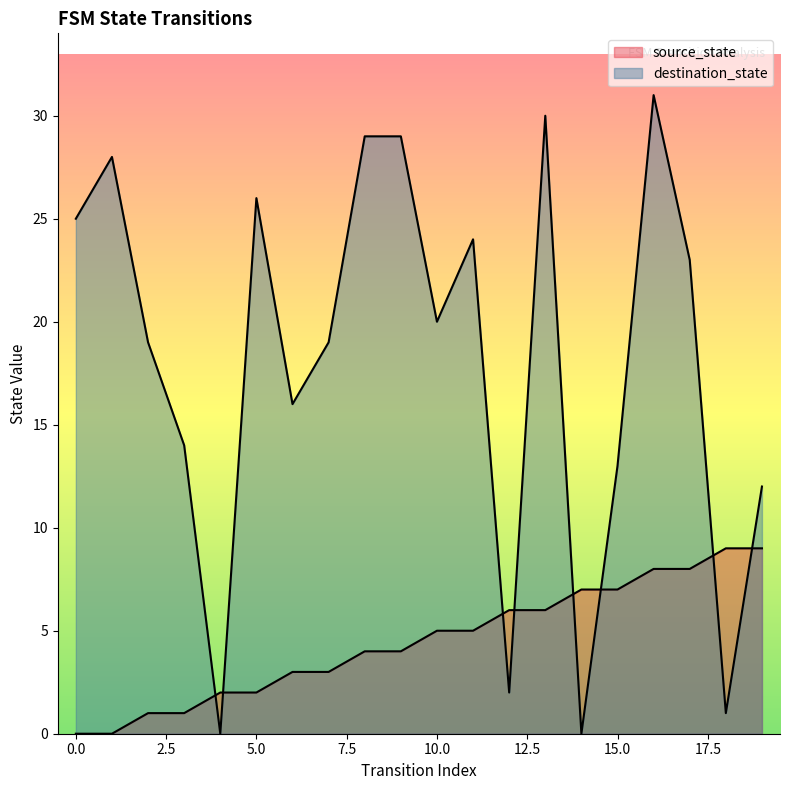

What is the difference between the second highest and second lowest values in the destination_state series?

30